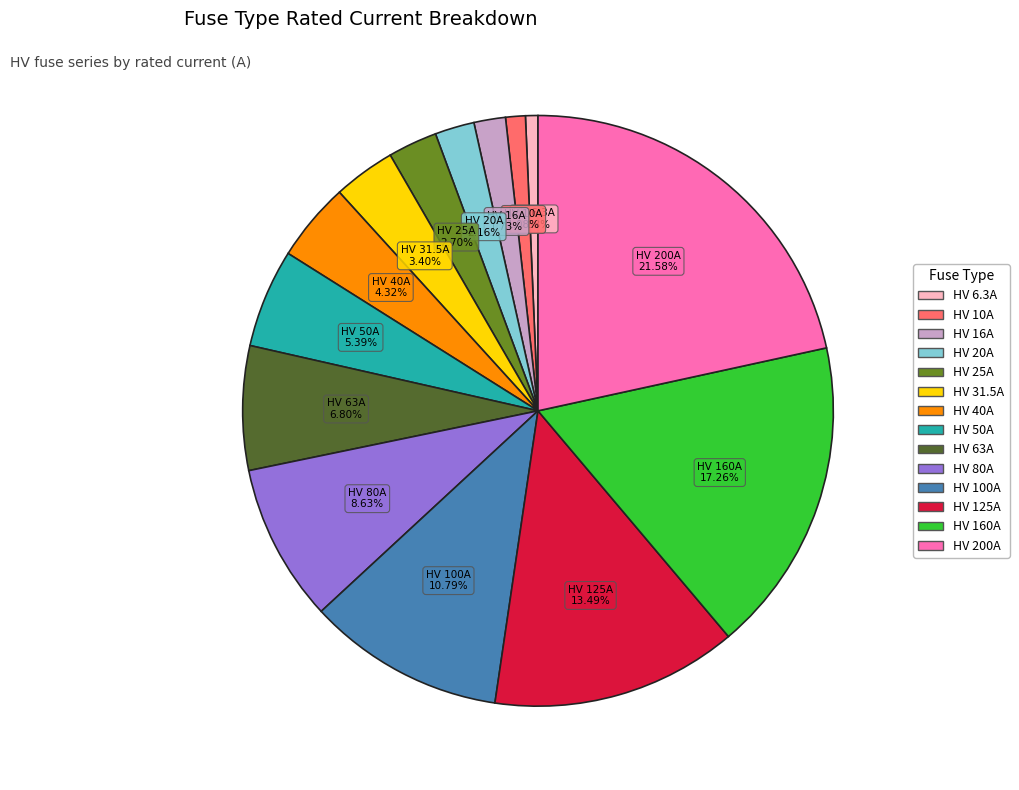

To the nearest percent, what percentage of the pie is HV 63A?

7%